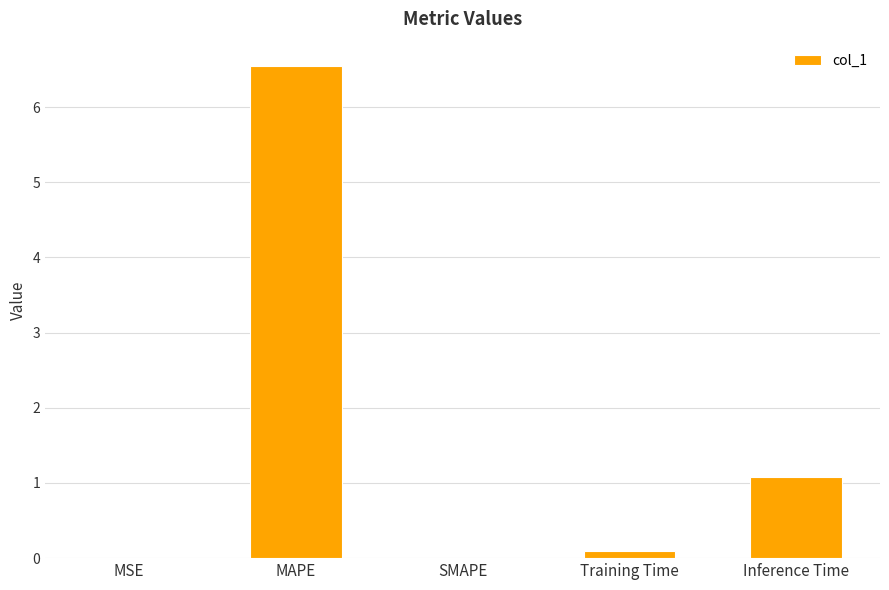

Where is the data nearest to the value 3?

Inference Time